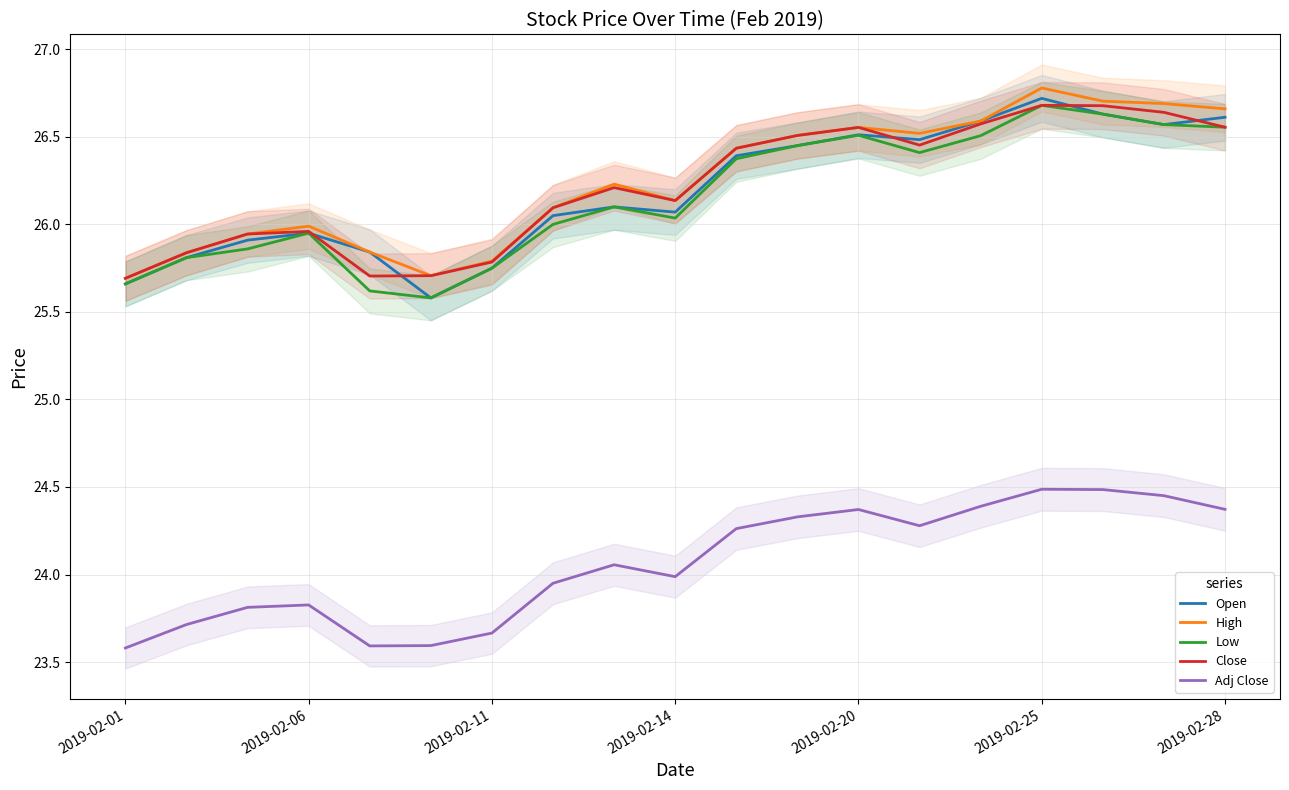

How many data points in High are above 26?

12